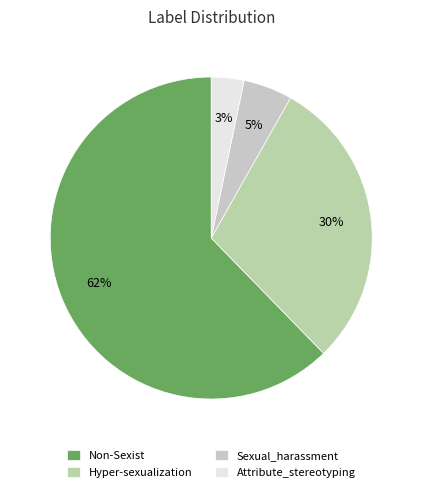

Count the number of slices in the pie.

4